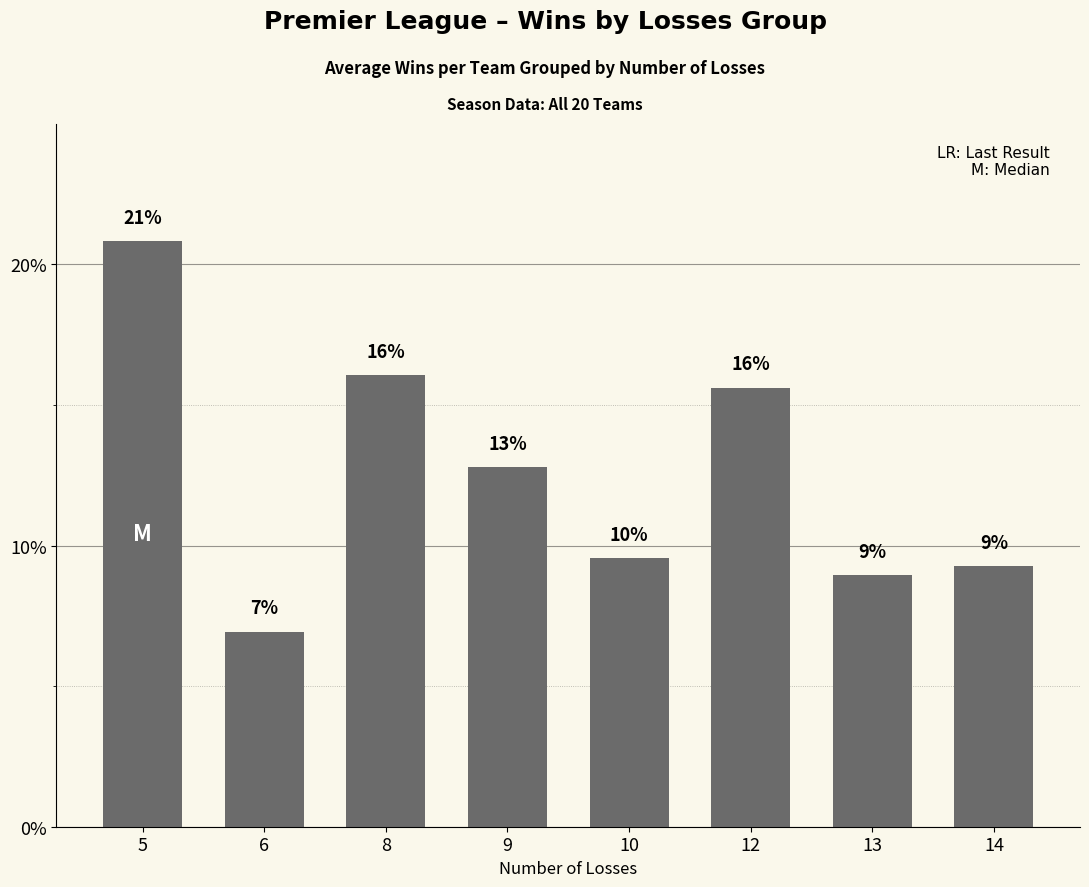

What is the greatest value displayed?

20.8